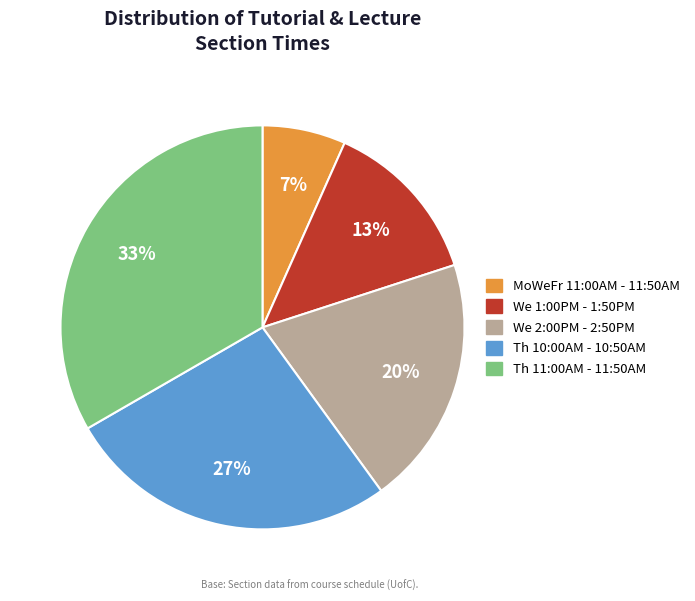

Which has a higher value, Th 10:00AM - 10:50AM or Th 11:00AM - 11:50AM?

Th 11:00AM - 11:50AM